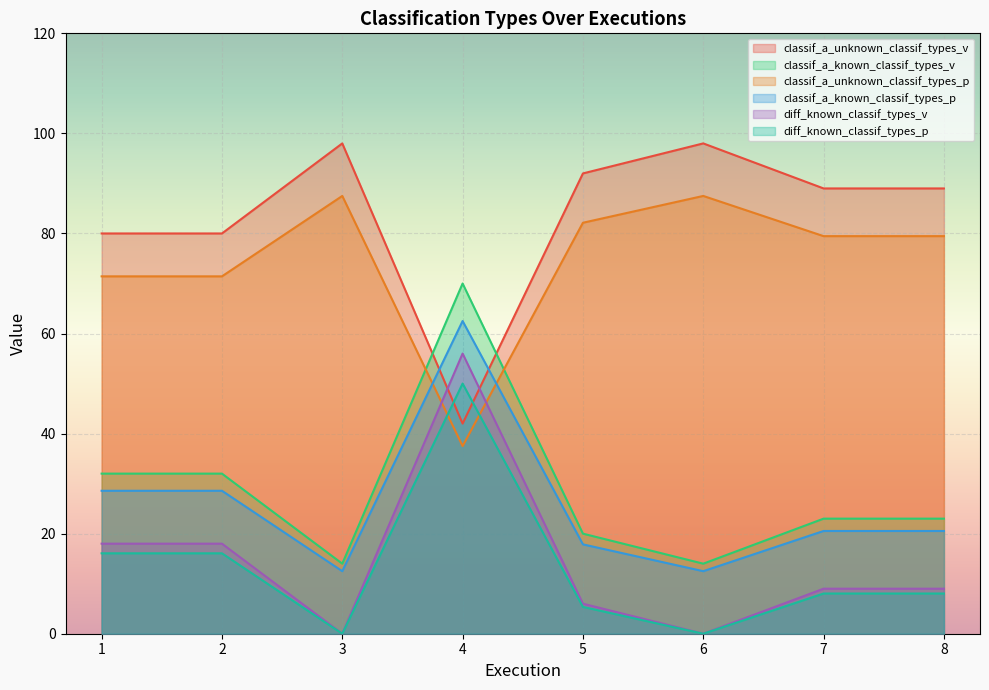

How many interior local valleys does the classif_a_unknown_classif_types_p series have?

1